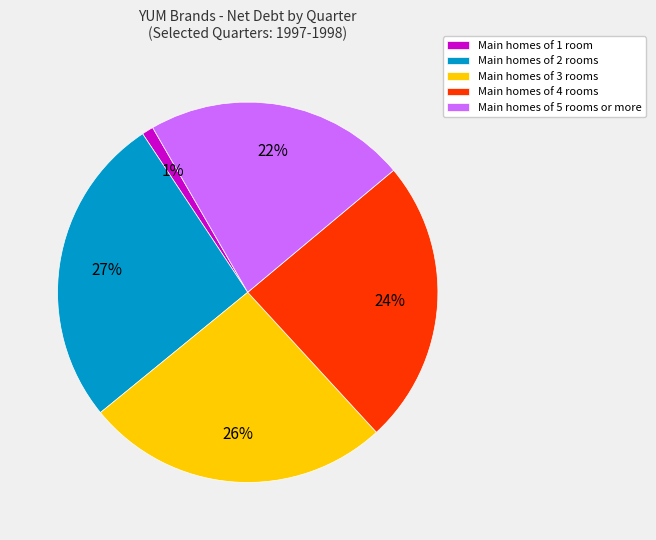

What percentage is the Main homes of 3 rooms slice, to the nearest percent?

26%